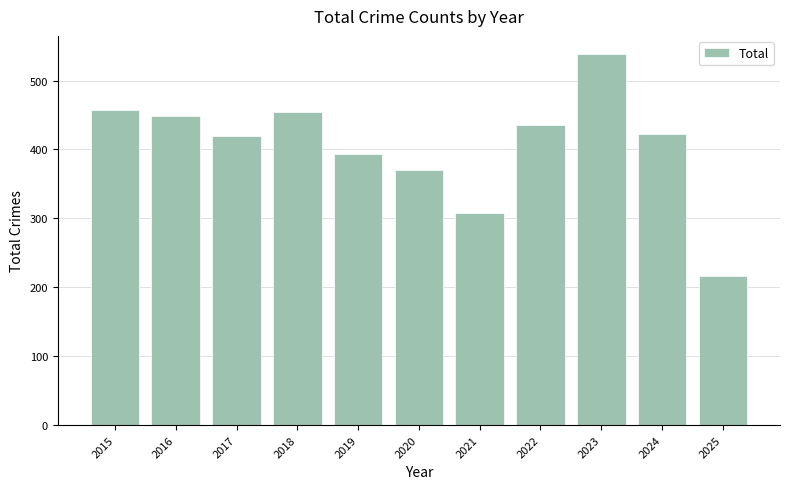

What is the value of the 10th bar from the left?

422